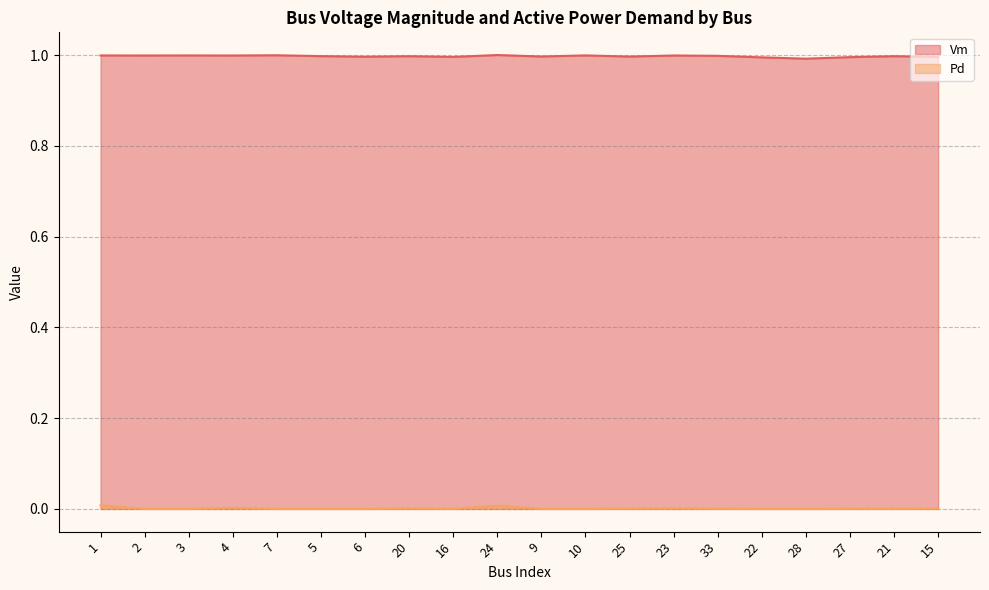

How many values in Pd are above zero?

11